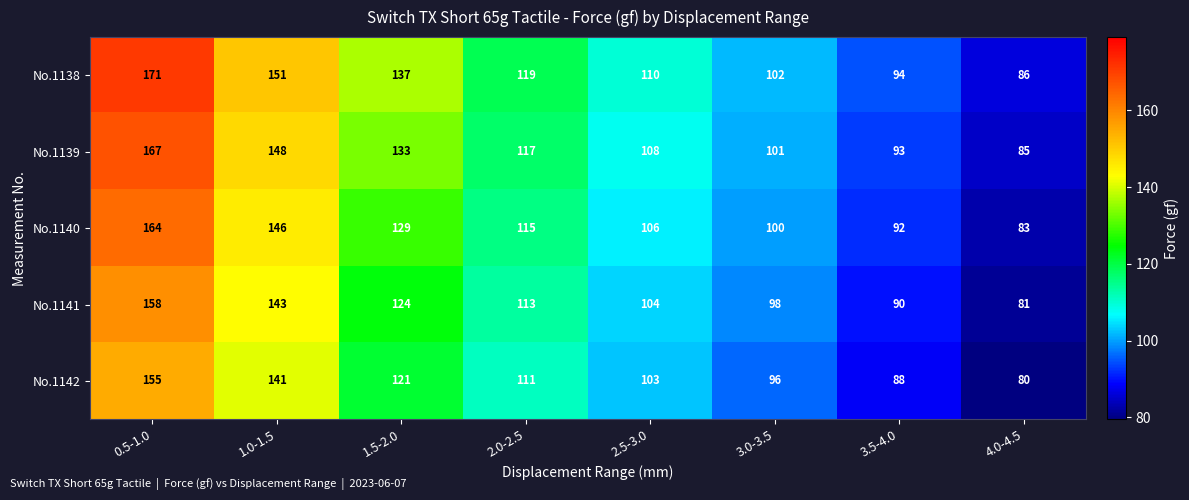

What is the lowest value of the No.1141 series?

81